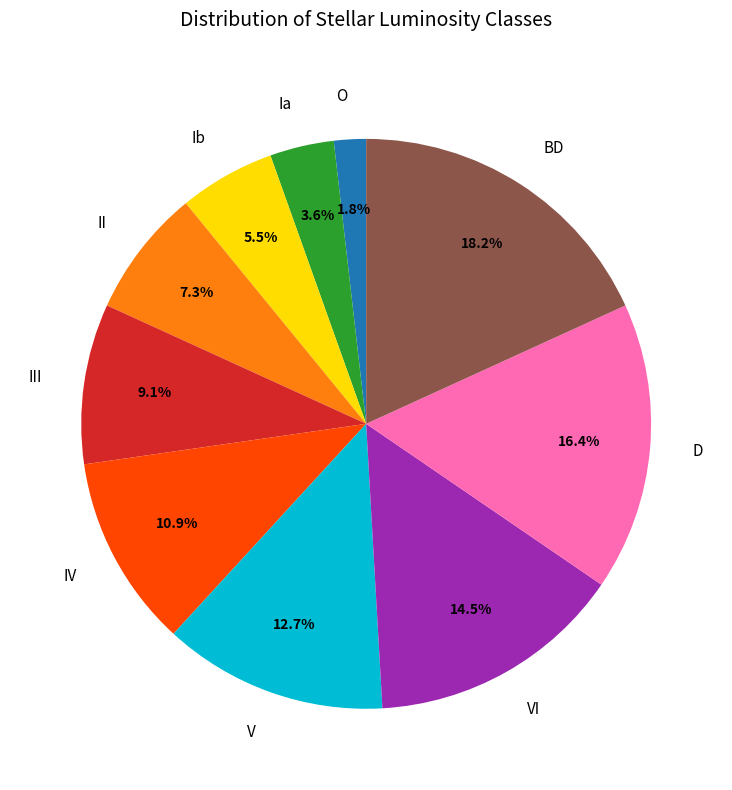

How much of the chart is everything except D?

83.6%